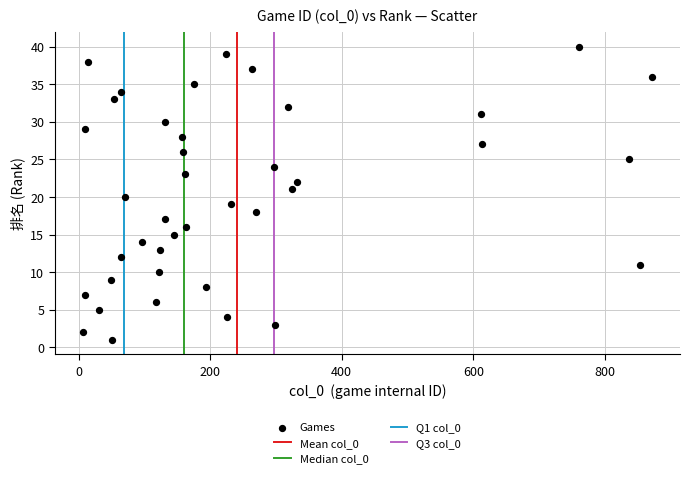

What is the range of Y values (max minus min)?

39